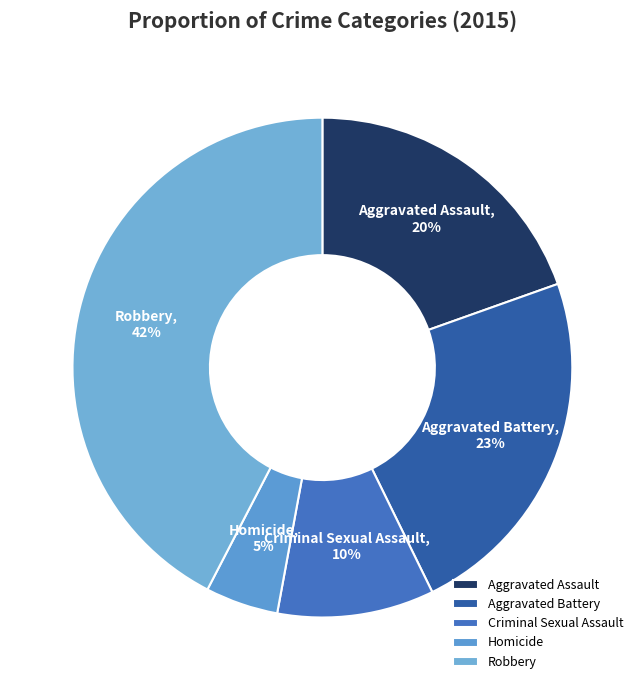

Does any single category account for the majority?

No